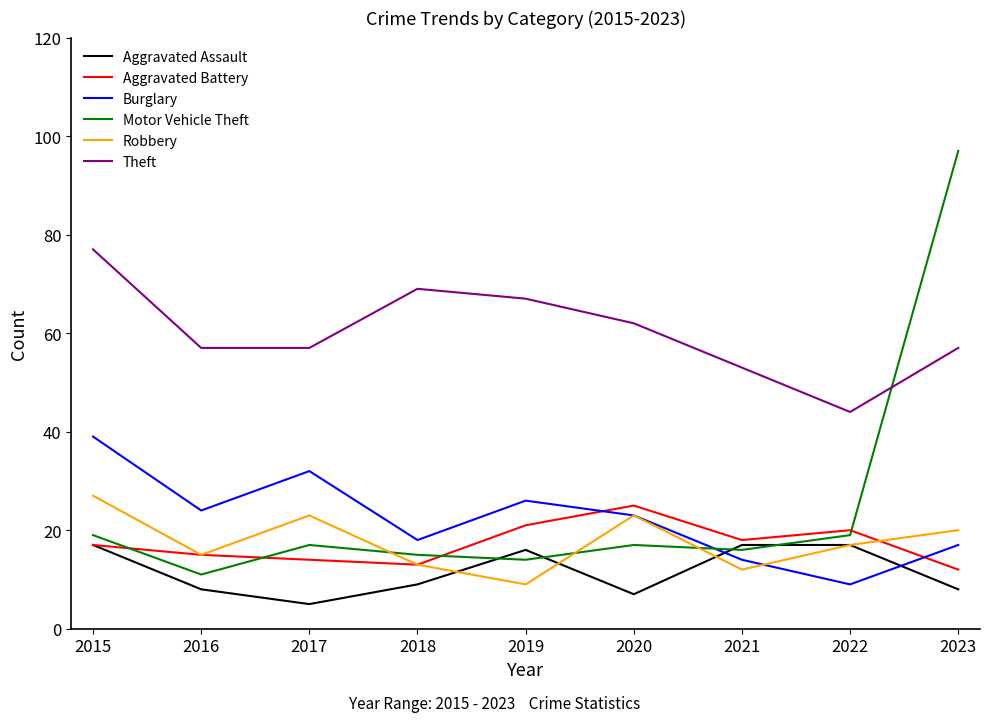

Reading right to left, what are all the values shown in this chart?

Aggravated Assault: 2023=8	2022=17	2021=17	2020=7	2019=16	2018=9	2017=5	2016=8	2015=17
Aggravated Battery: 2023=12	2022=20	2021=18	2020=25	2019=21	2018=13	2017=14	2016=15	2015=17
Burglary: 2023=17	2022=9	2021=14	2020=23	2019=26	2018=18	2017=32	2016=24	2015=39
Motor Vehicle Theft: 2023=97	2022=19	2021=16	2020=17	2019=14	2018=15	2017=17	2016=11	2015=19
Robbery: 2023=20	2022=17	2021=12	2020=23	2019=9	2018=13	2017=23	2016=15	2015=27
Theft: 2023=57	2022=44	2021=53	2020=62	2019=67	2018=69	2017=57	2016=57	2015=77